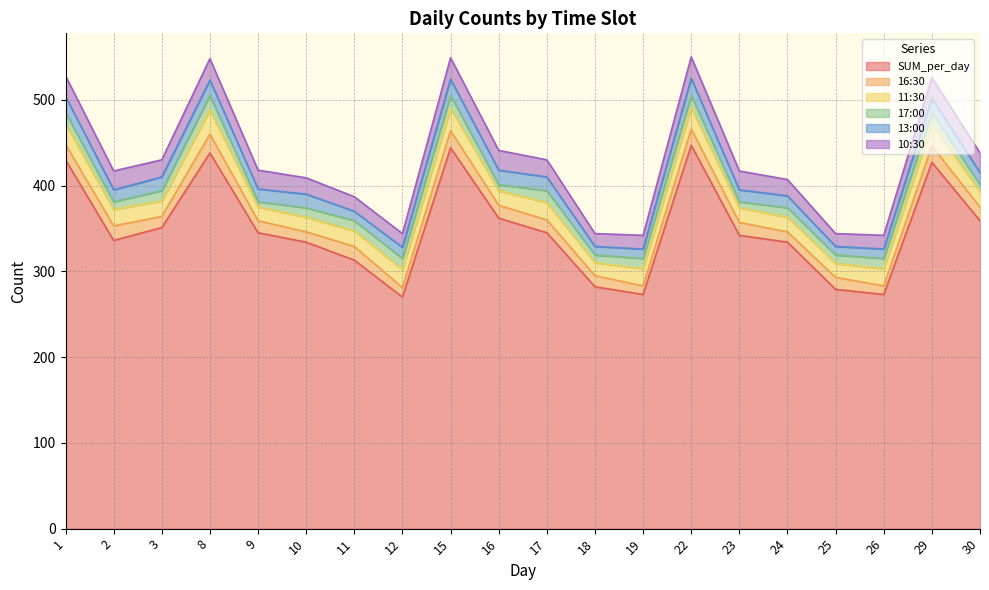

Is it true that 17:00 equals 4 at 2?

False